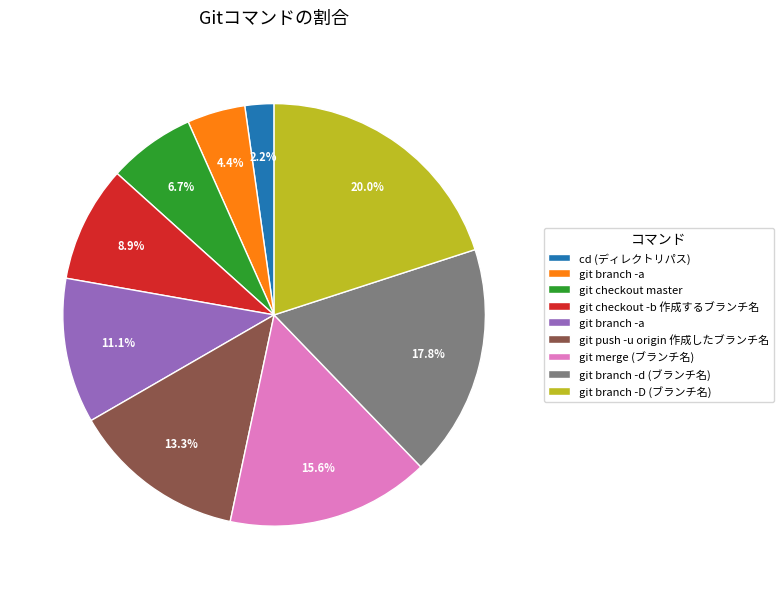

Does any single category account for the majority?

No